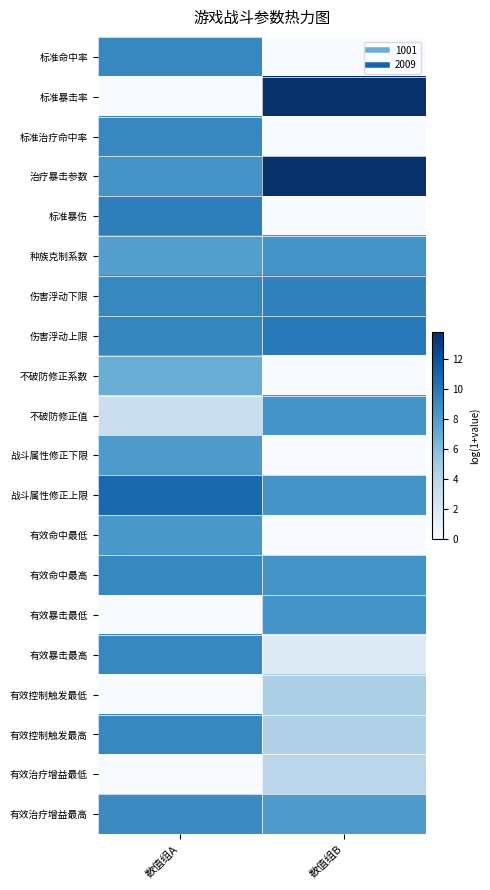

Rank the series at 数值组A from lowest to highest value.

标准暴击率, 有效暴击最低, 有效控制触发最低, 有效治疗增益最低, 不破防修正值, 不破防修正系数, 种族克制系数, 战斗属性修正下限, 有效命中最低, 治疗暴击参数, 有效治疗增益最高, 伤害浮动下限, 标准命中率, 标准治疗命中率, 有效命中最高, 有效暴击最高, 有效控制触发最高, 伤害浮动上限, 标准暴伤, 战斗属性修正上限